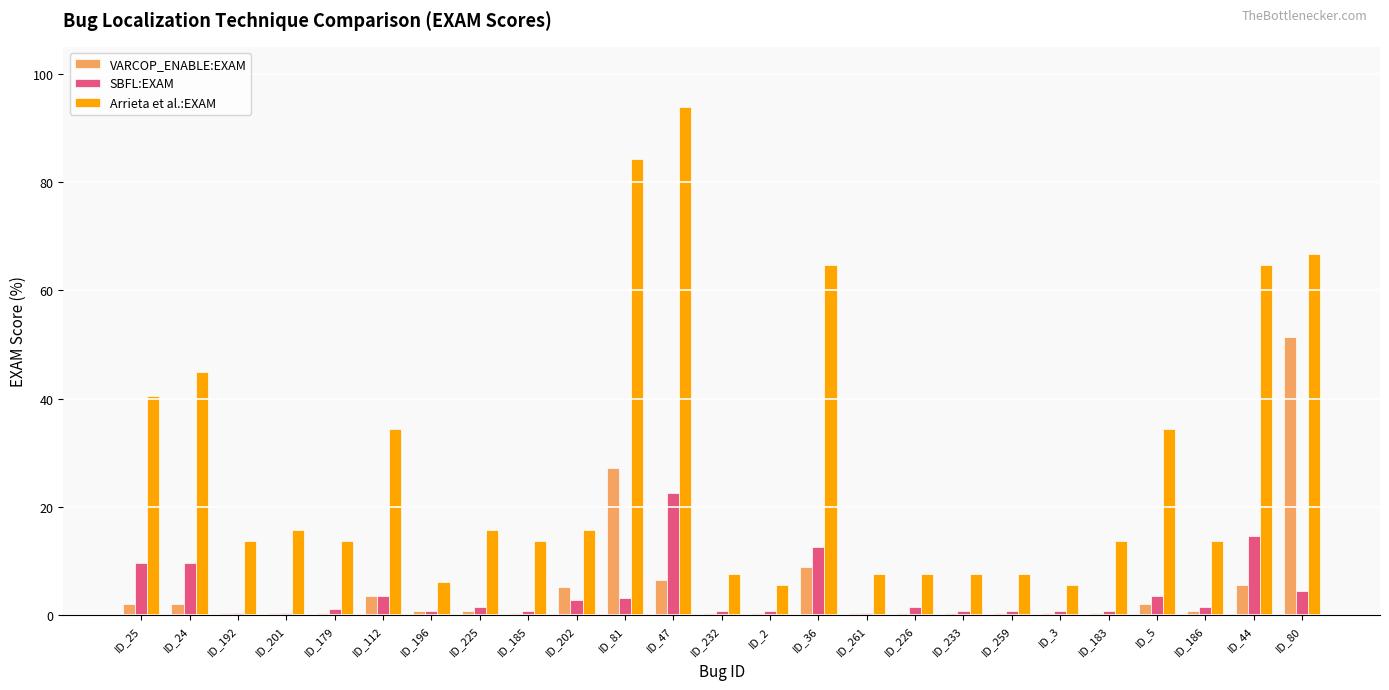

How many bars are there in each group?

3